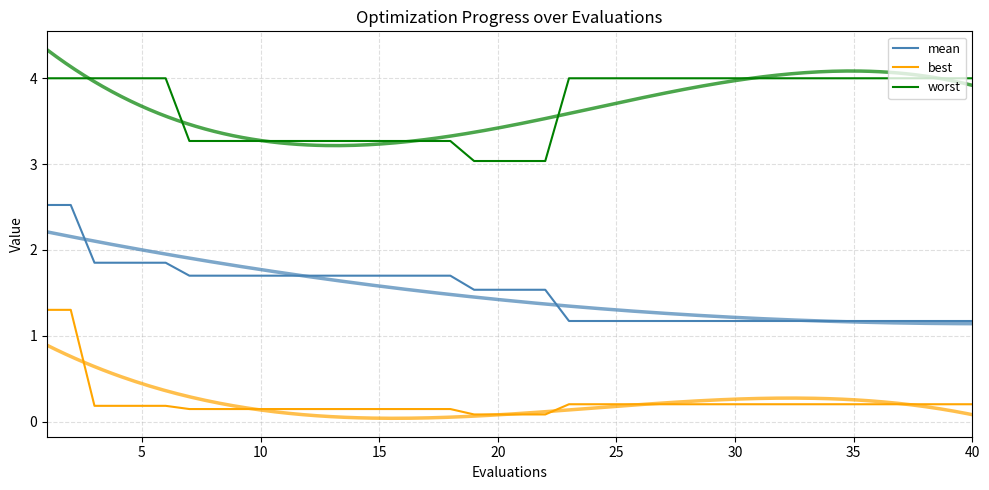

True or false: mean and best intersect in this chart.

False